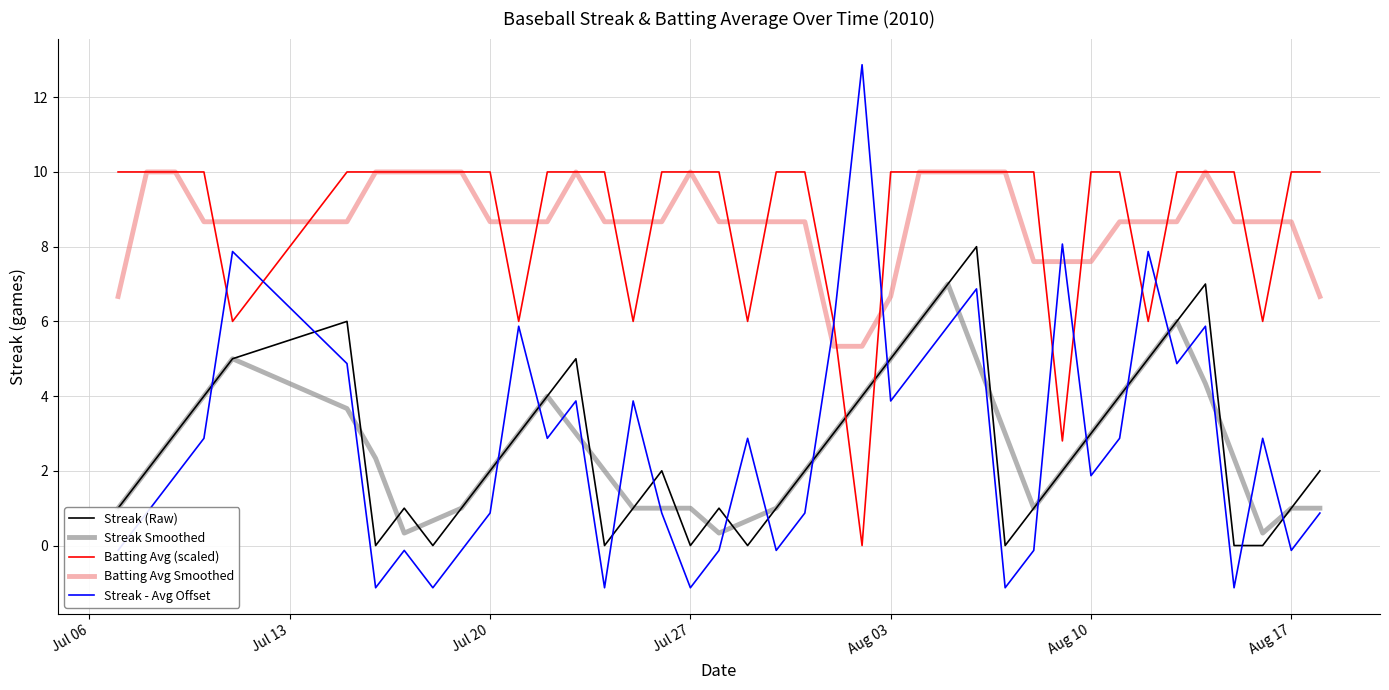

Which series has the widest spread of values?

Streak - Avg Offset